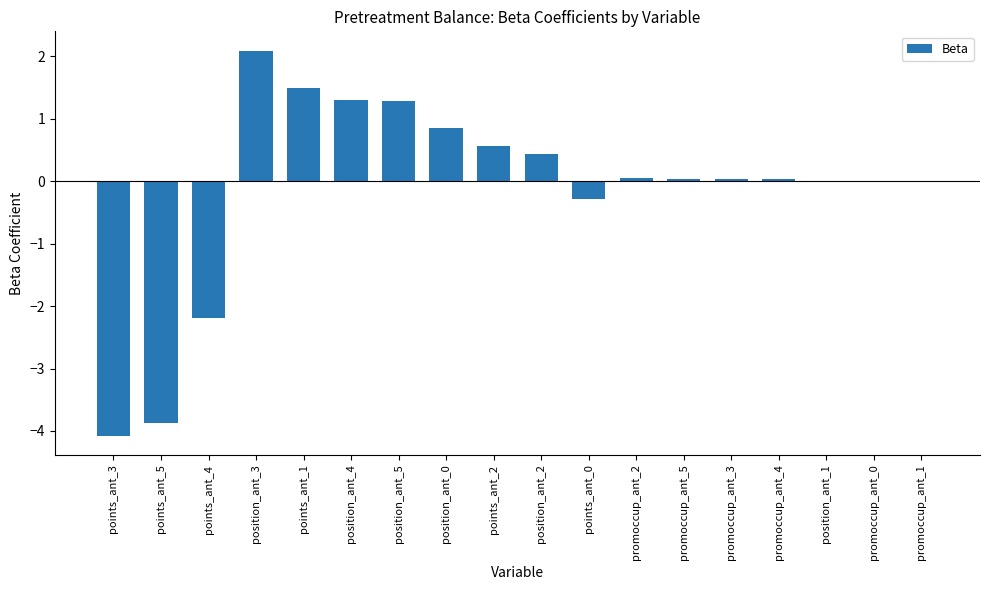

What is the approximate value at points_ant_1?

1.5